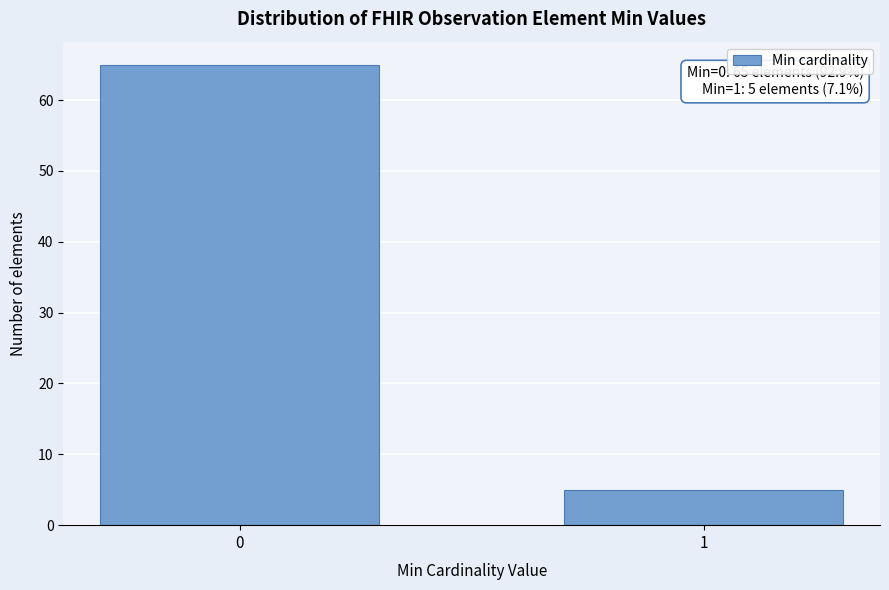

Reading left to right, list all the values displayed in this chart.

65	5